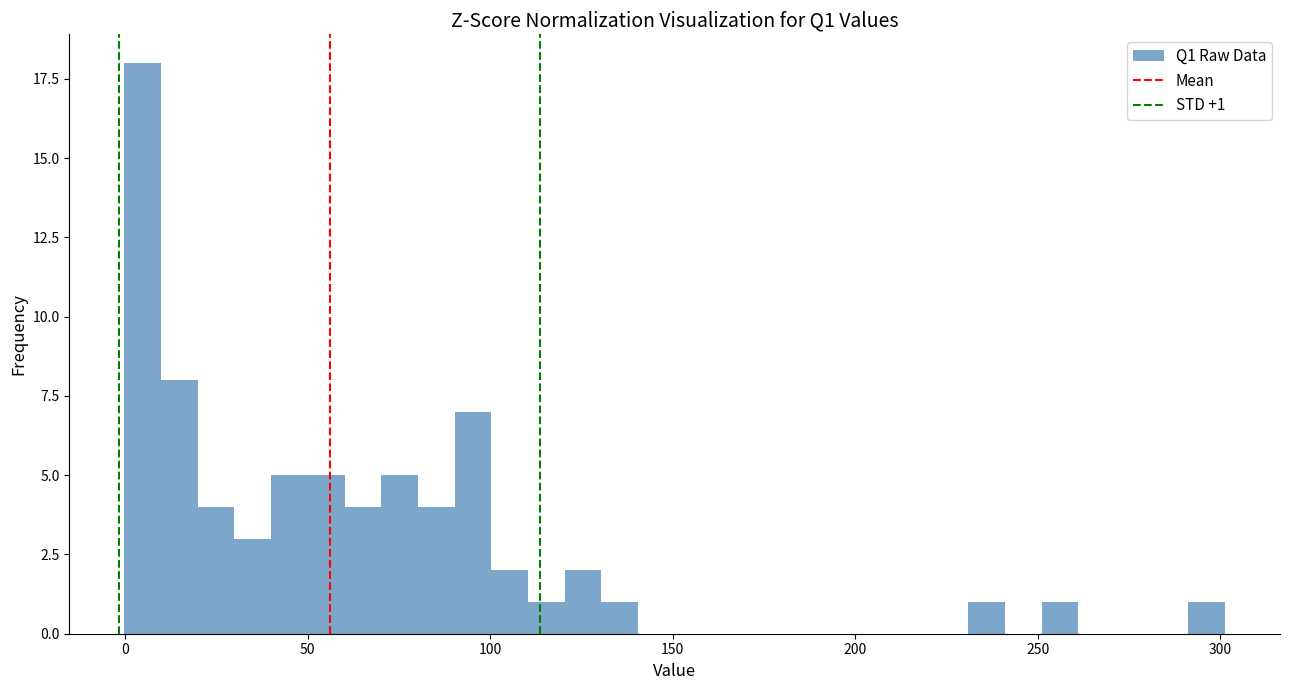

Read against the x-axis, roughly where is the centre of the tallest bar?

5